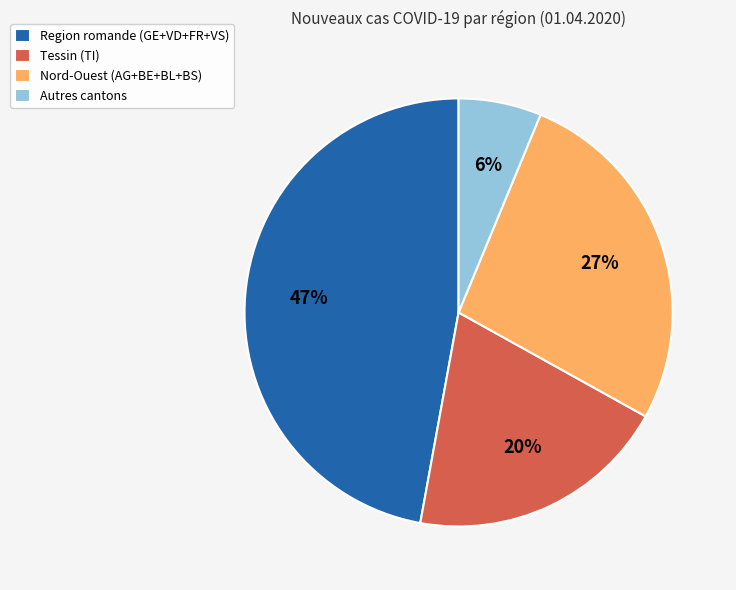

To the nearest percent, what is the combined percentage of Region romande (GE+VD+FR+VS) and Nord-Ouest (AG+BE+BL+BS)?

74%